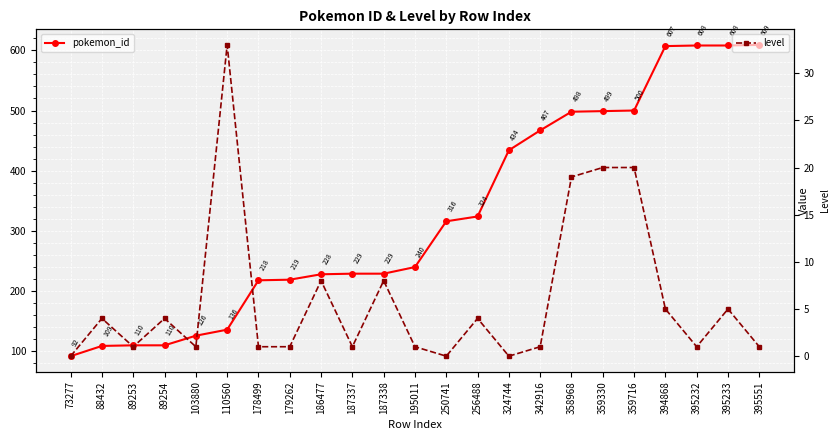

What is the sum of the pokemon_id values at 179262 and 195011?

459